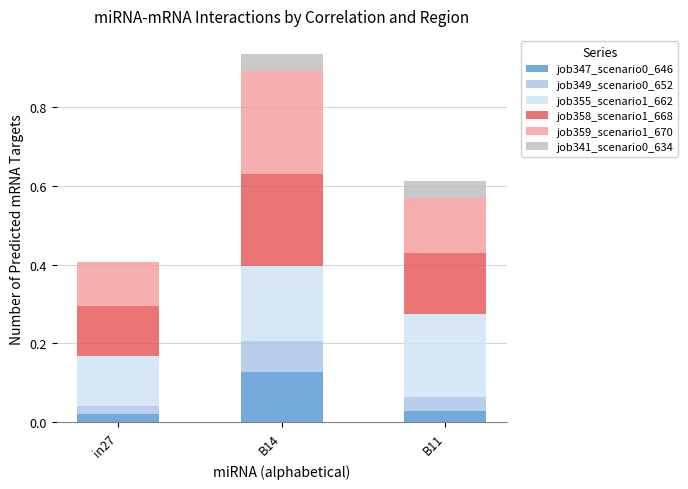

Does the chart contain stacked bars?

Yes